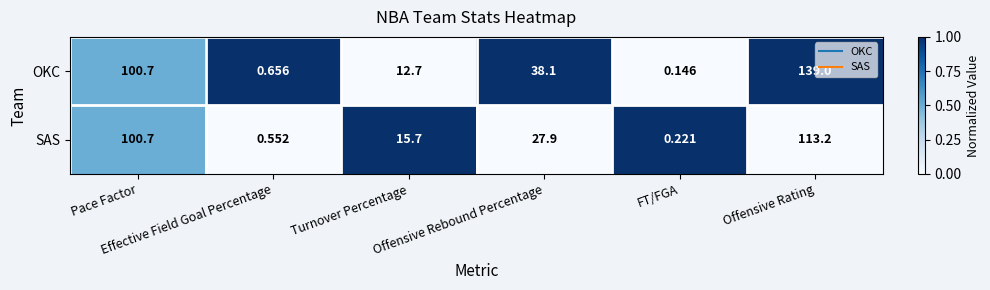

Which series has the largest range (max minus min)?

OKC